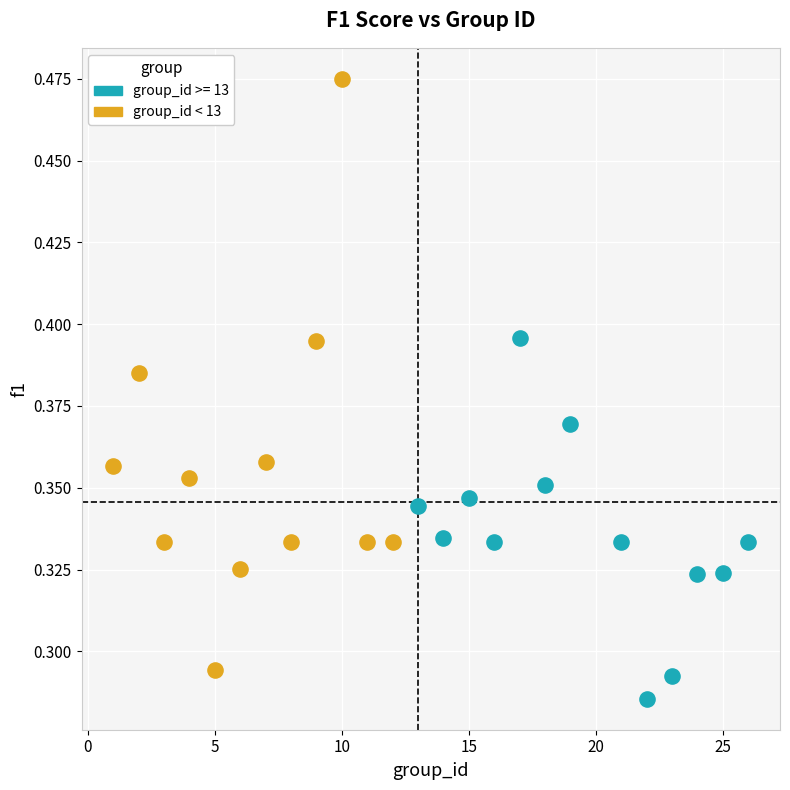

Which series has the largest Y range (max minus min)?

group_id < 13